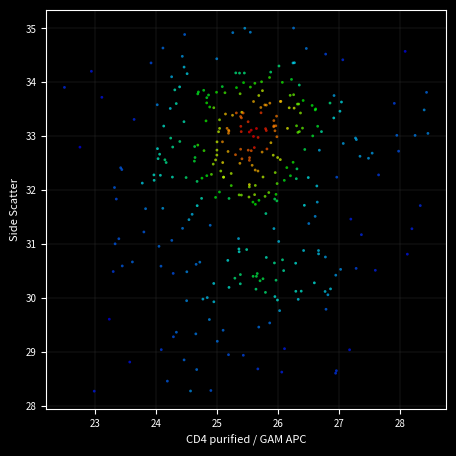

What is the range of Y values (max minus min)?

6.7